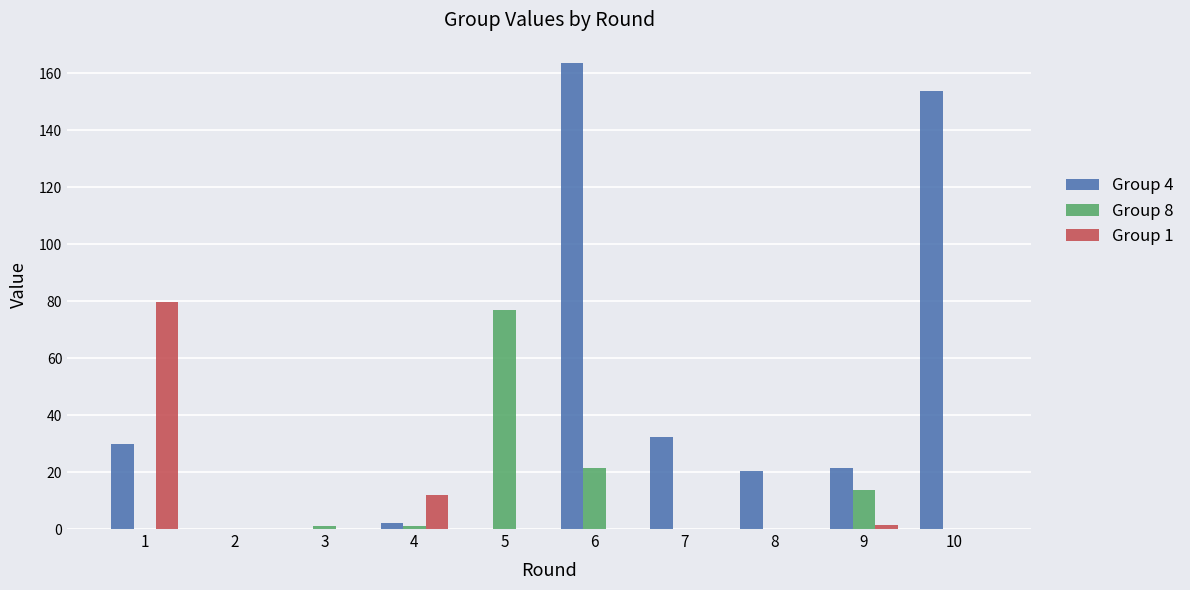

Which series has the largest total across all categories?

Group 4